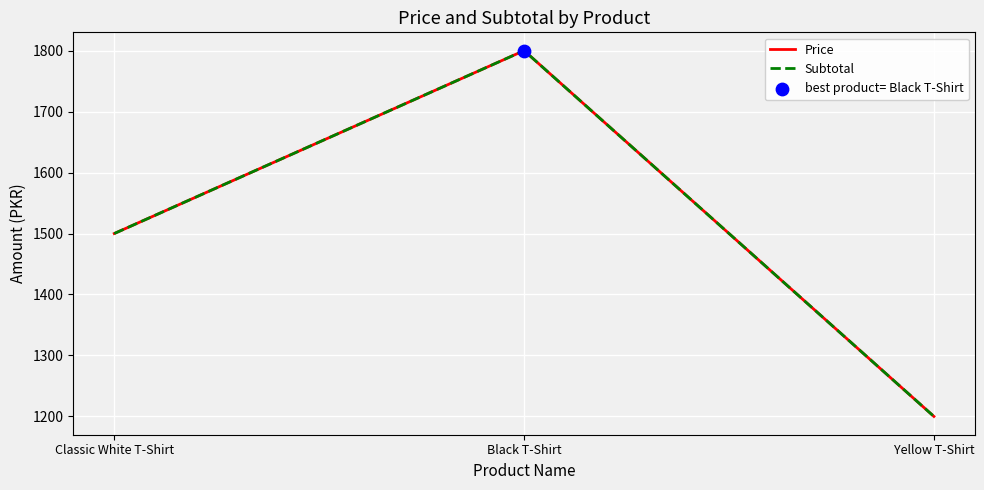

Does the chart have visible grid lines?

Yes